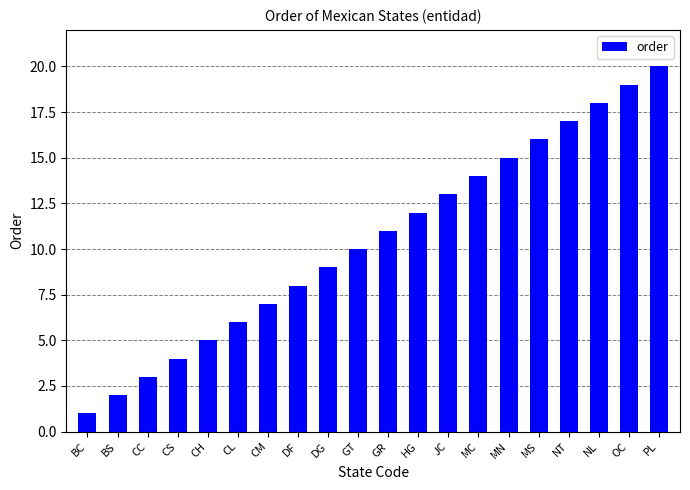

What is the change in value from BS to MN?

+13